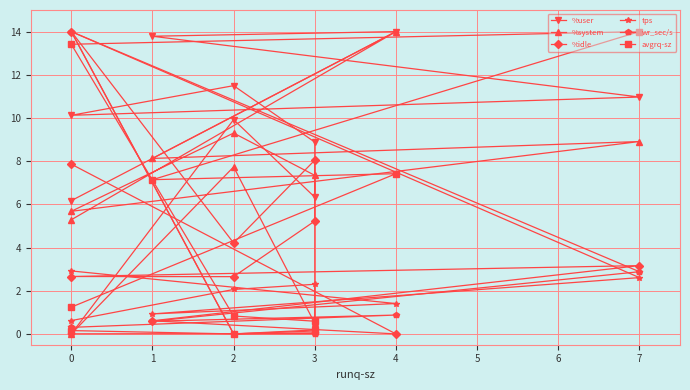

Between 0 and 3, which series saw the biggest shift?

%user